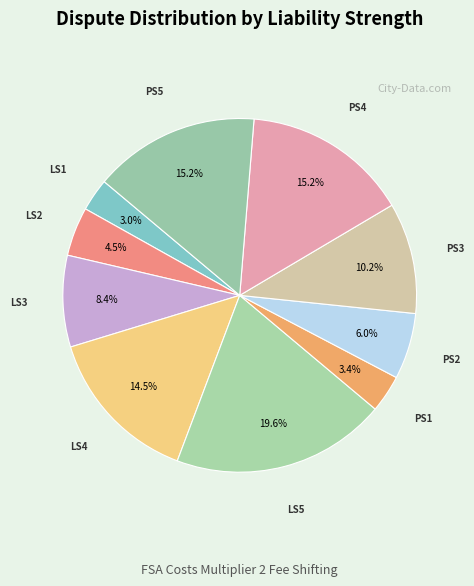

What is the smallest slice in the pie chart?

Liability Strength1